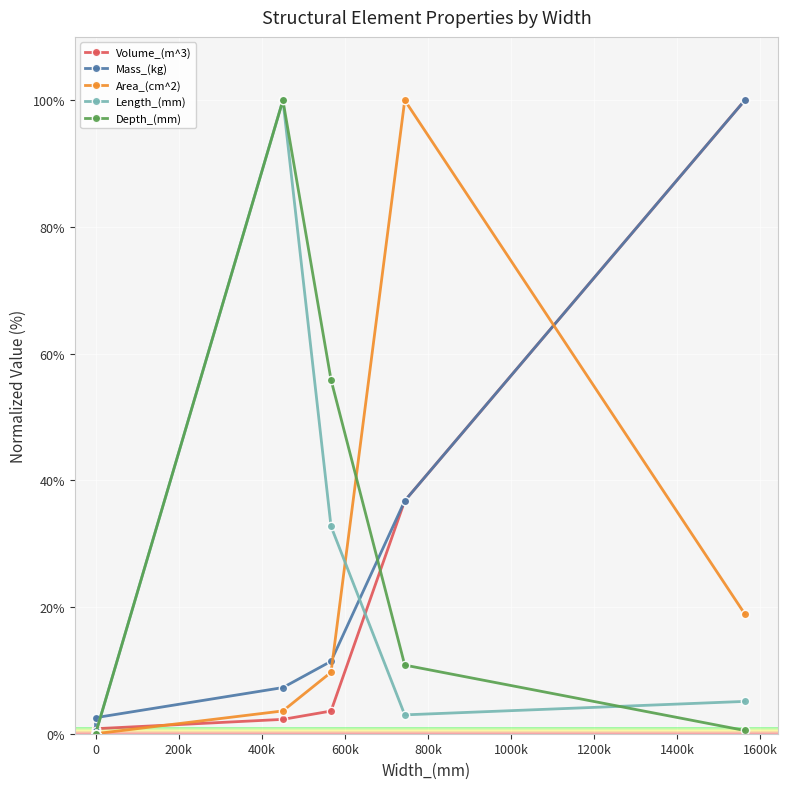

The Mass_(kg) series shows 0.5 at 0. True or false?

False